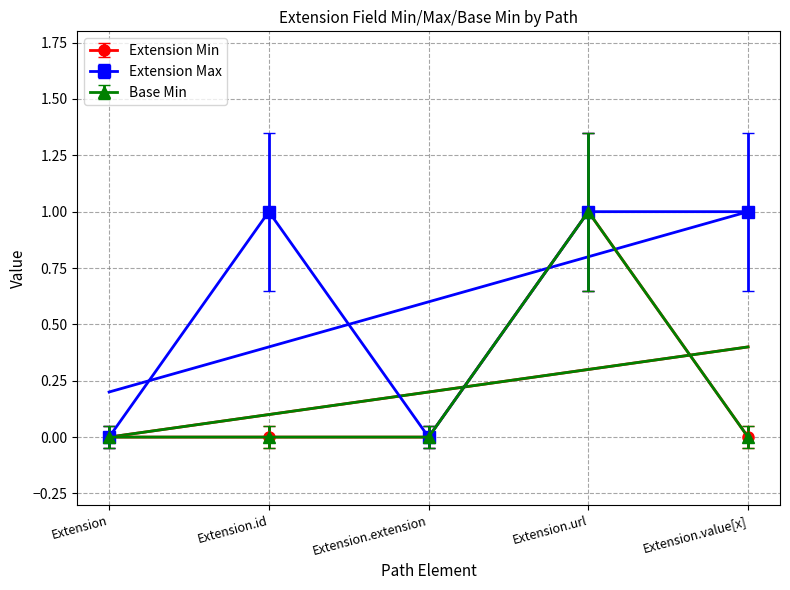

Rank the series by their average value, from lowest to highest.

Base Min, Extension Min, Extension Max